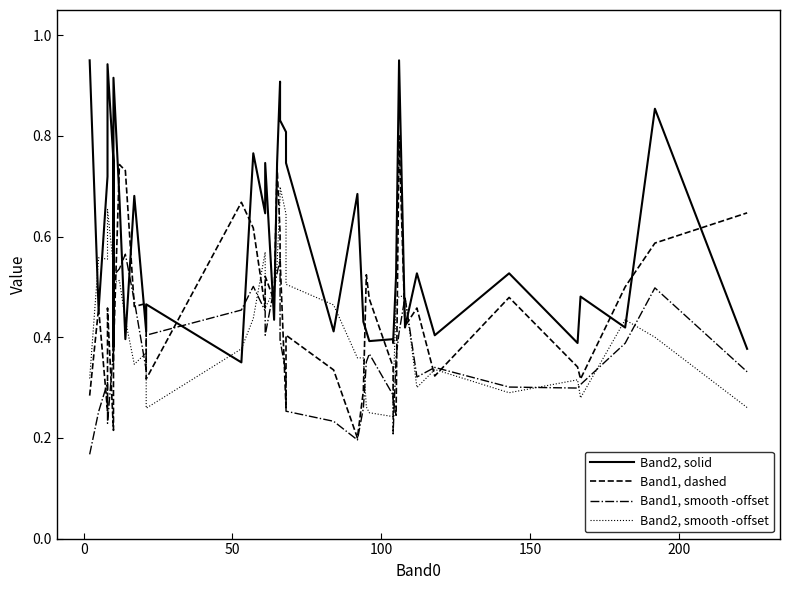

How many interior local peaks does the Band2, solid series have?

14